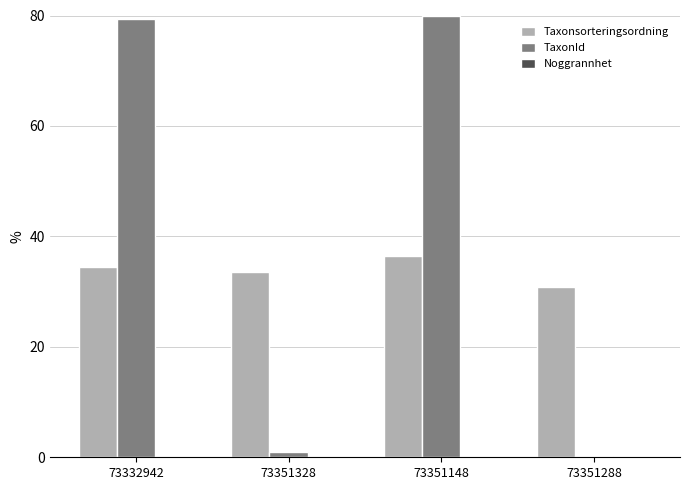

What is the sum of all TaxonId values?

160.6